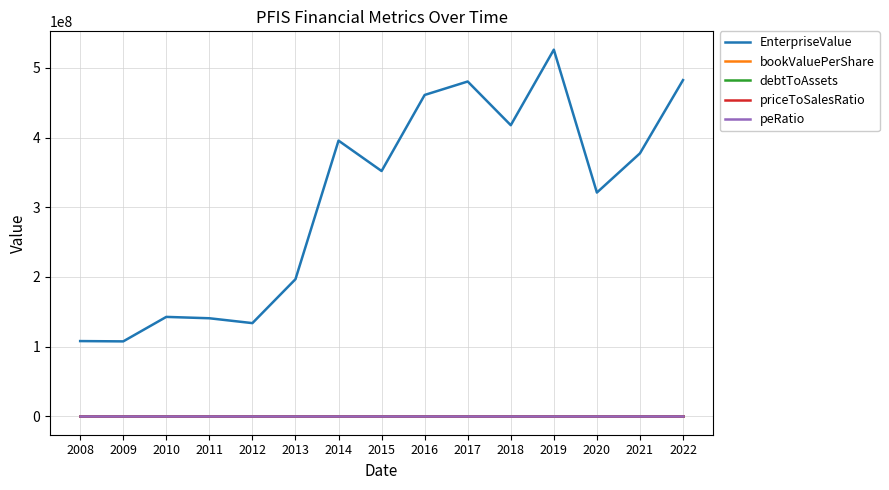

What is the difference between the highest and lowest values at 2009?

107603696.8